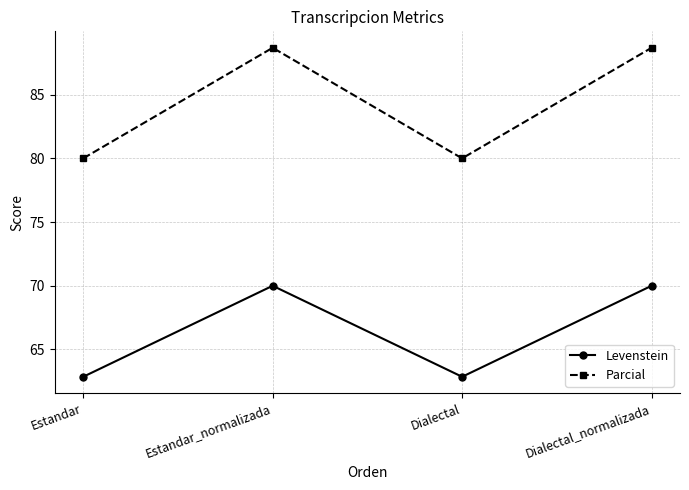

What is the maximum value shown in the chart?

88.7